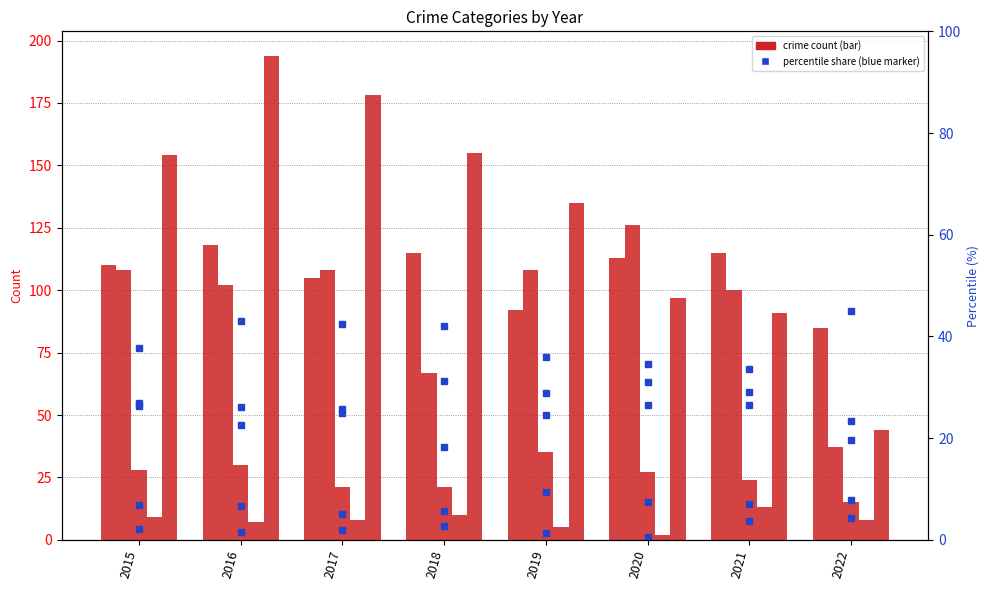

Reading left to right, extract all data points from this chart.

Aggravated Assault: 110	118	105	115	92	113	115	85
Aggravated Battery: 108	102	108	67	108	126	100	37
Criminal Sexual Assault: 28	30	21	21	35	27	24	15
Homicide: 9	7	8	10	5	2	13	8
Robbery: 154	194	178	155	135	97	91	44